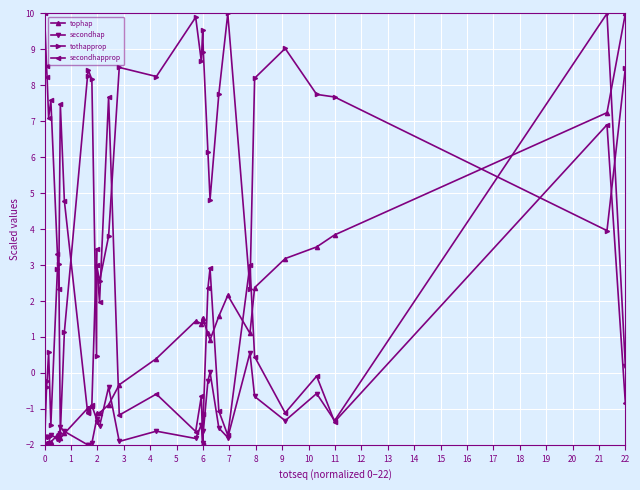

Rank the series by their average value, from highest to lowest.

tothapprop, secondhapprop, tophap, secondhap